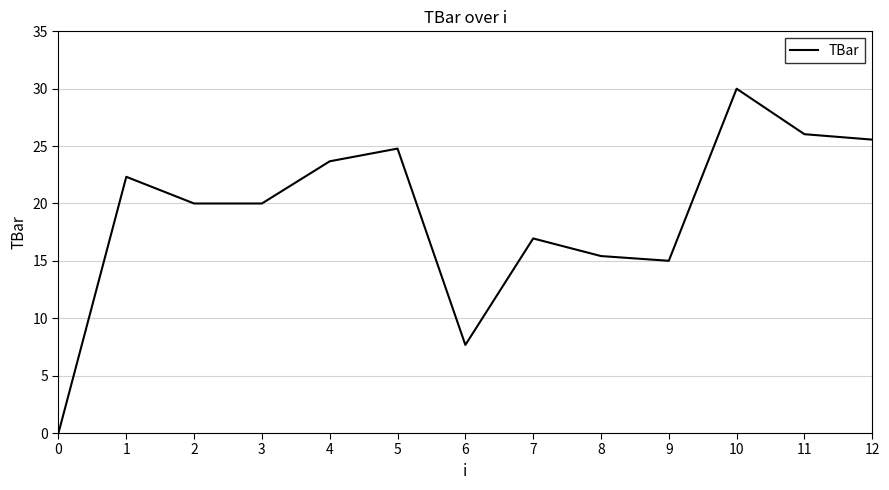

Between 4 and 9, which is larger?

4